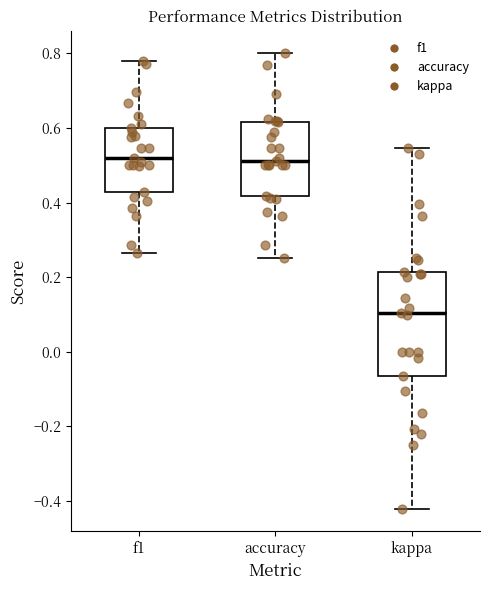

Where is the upper edge of the box for f1 on the y-axis? The values are not printed on the chart, so give them approximately, as read against the axis.

0.60